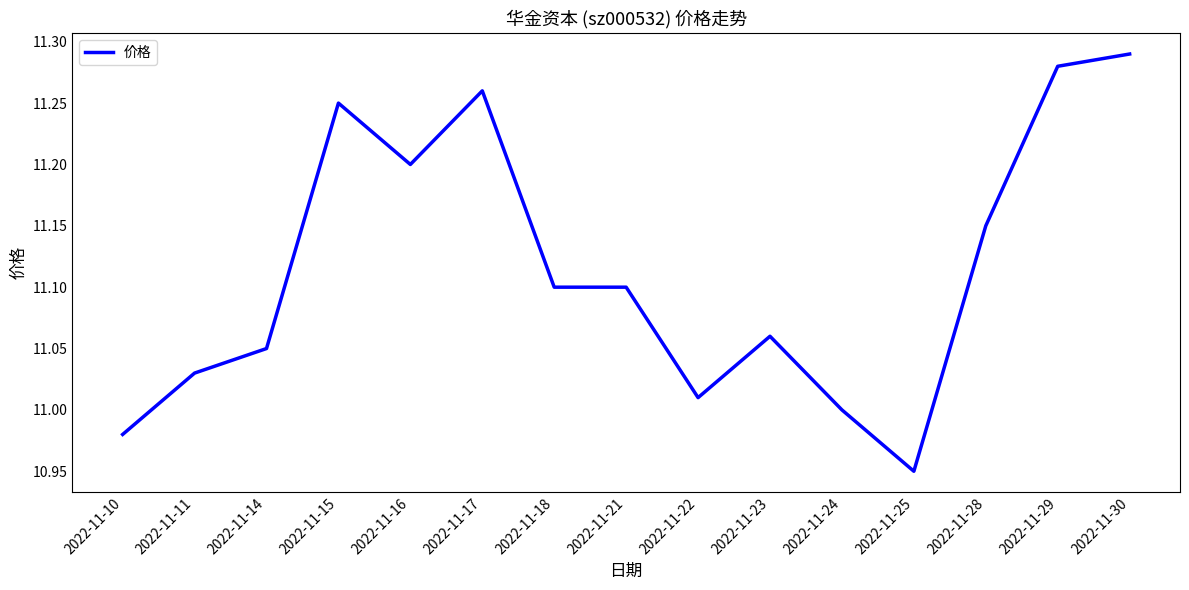

The chart shows a value of 11.1 at 2022-11-23. True or false?

True